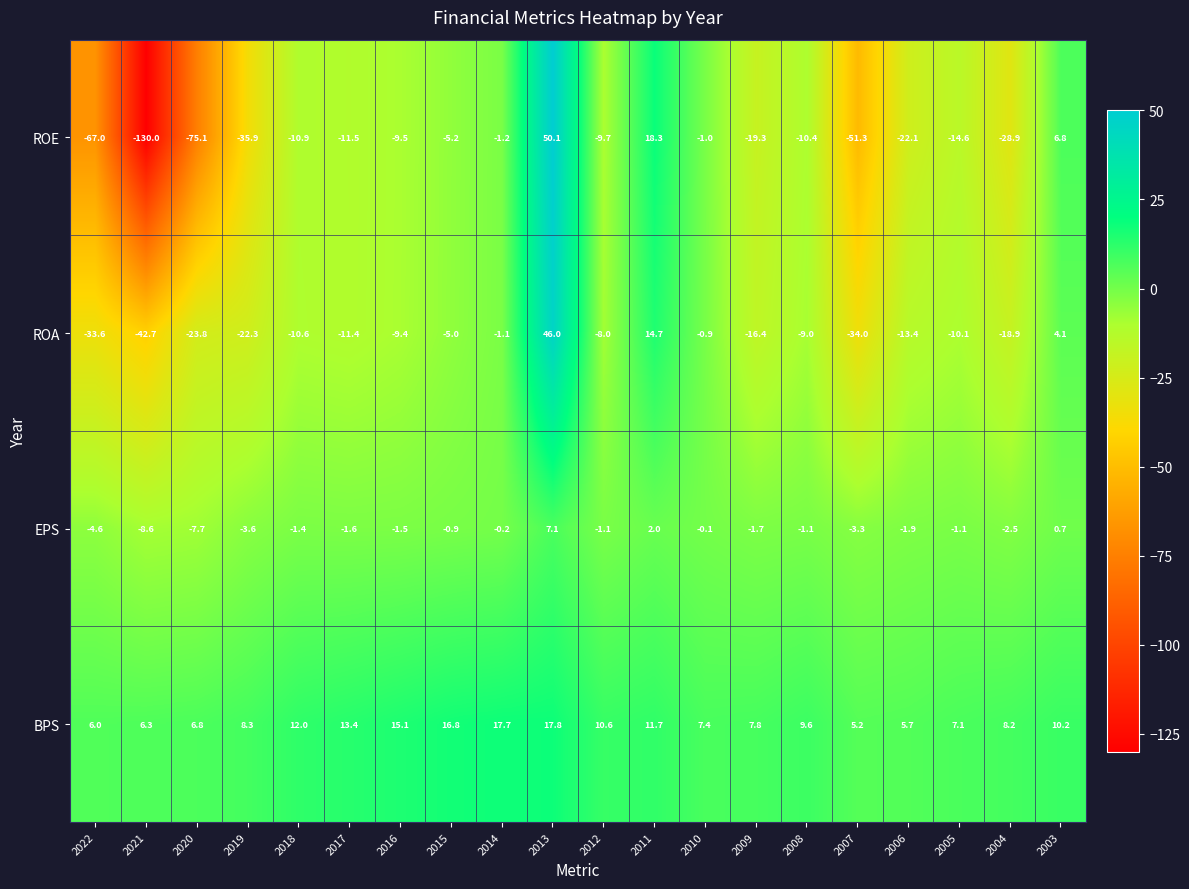

List the series in order of their overall mean, highest first.

BPS, EPS, ROA, ROE